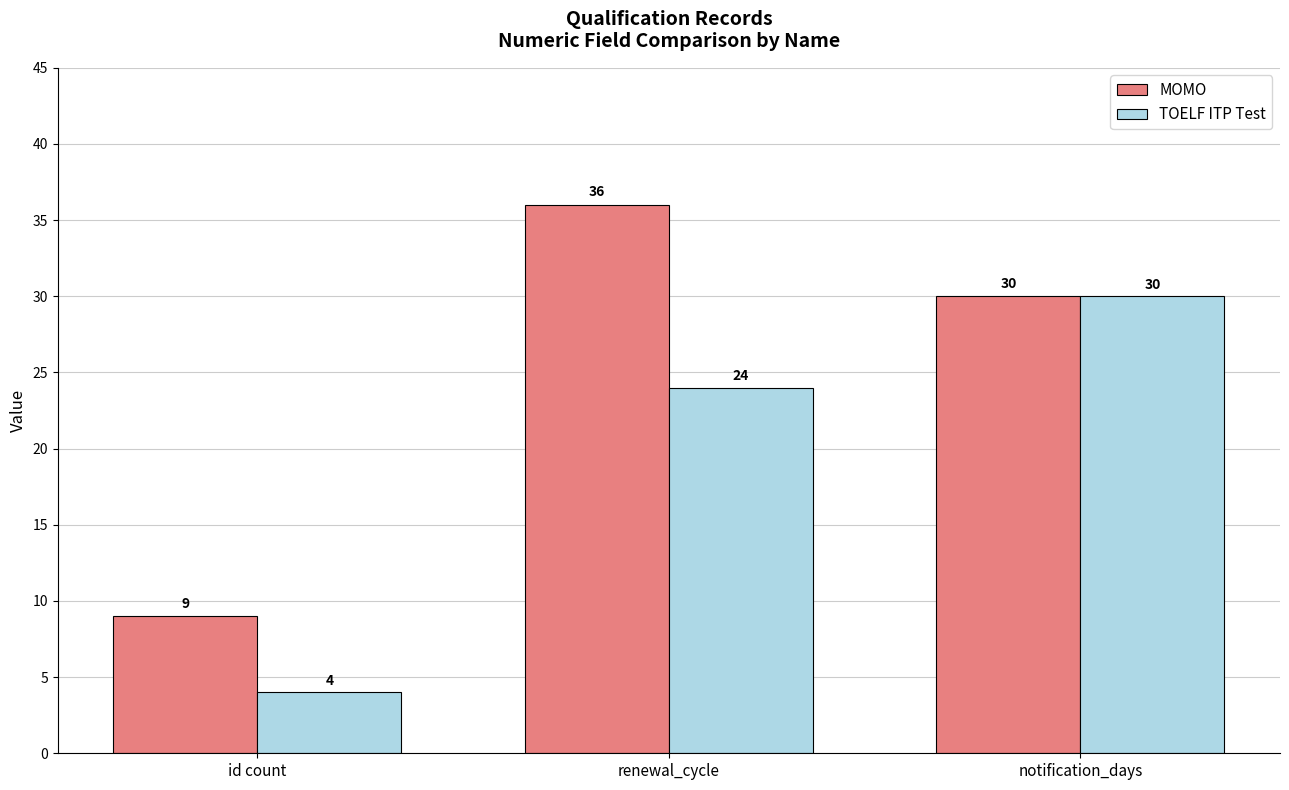

Reading left to right, what are all the values shown in this chart?

MOMO: 9	36	30
TOELF ITP Test: 4	24	30